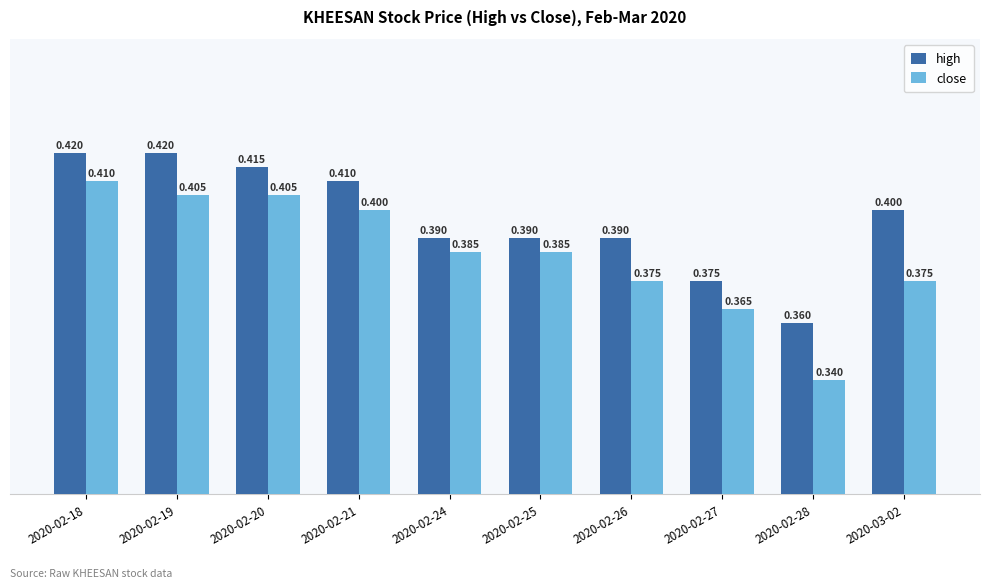

Rank the series at 2020-02-26 from highest to lowest value.

high, close